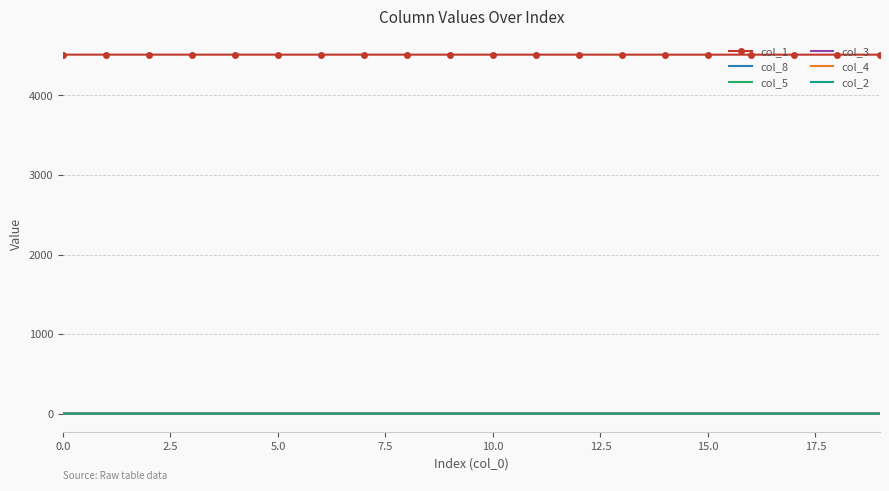

True or false: col_3 and col_1 cross at least once.

False